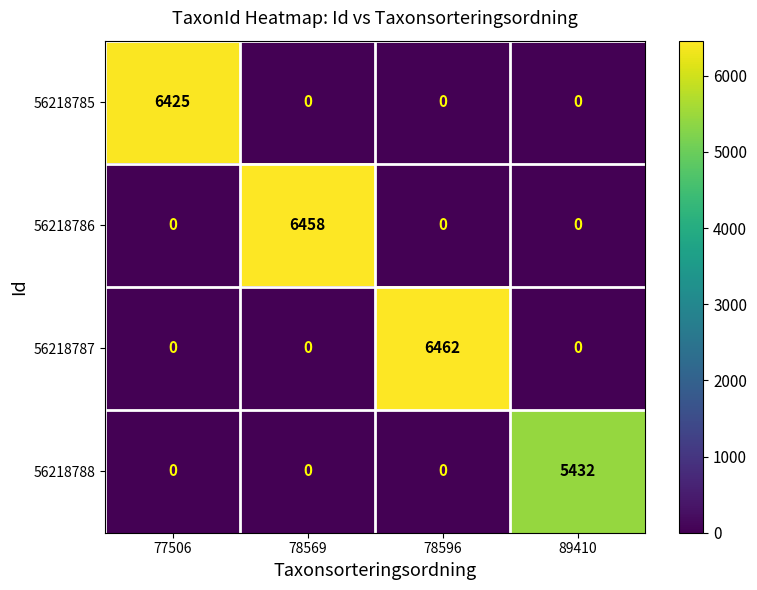

The 56218787 series shows -3566 at 77506. True or false?

False